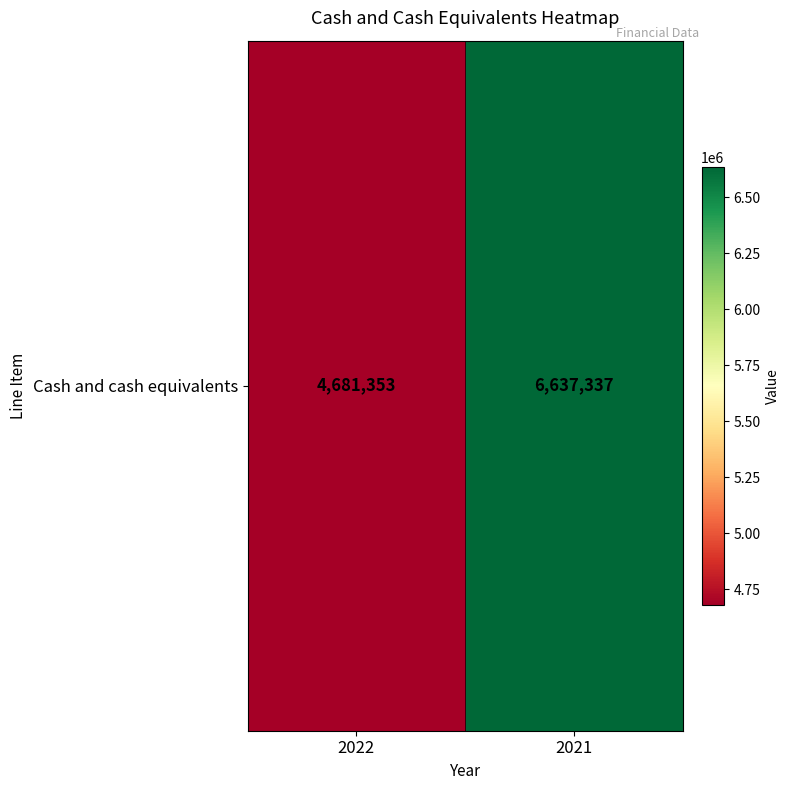

What is the difference between the maximum and minimum values?

1955984